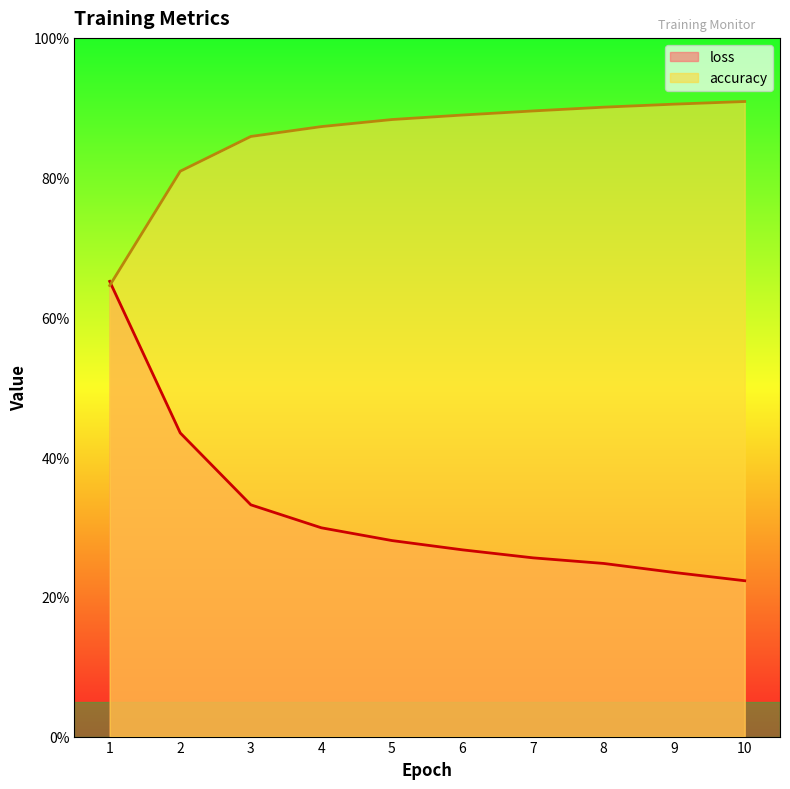

Which series ends up on top after the final intersection of accuracy and loss?

accuracy